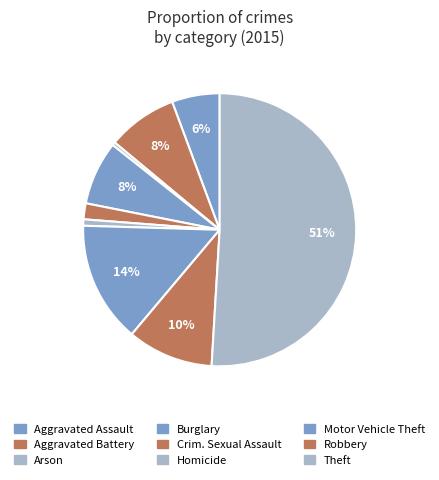

Count the number of slices in the pie.

9